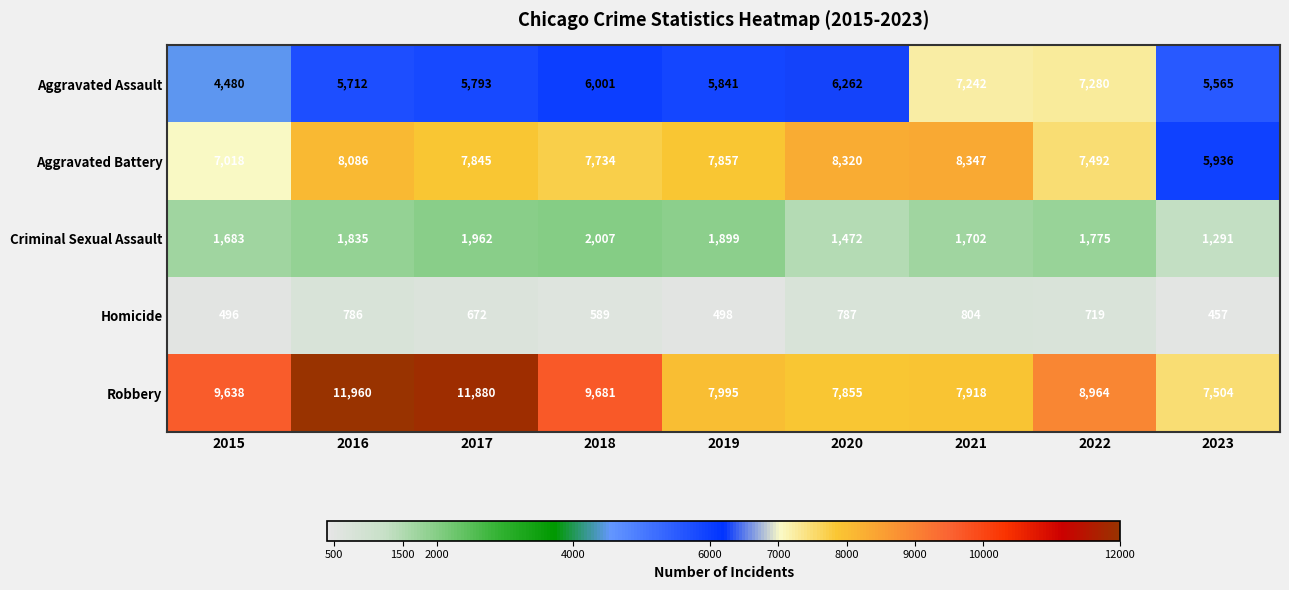

Where does the Aggravated Assault series first go above 5841?

2018